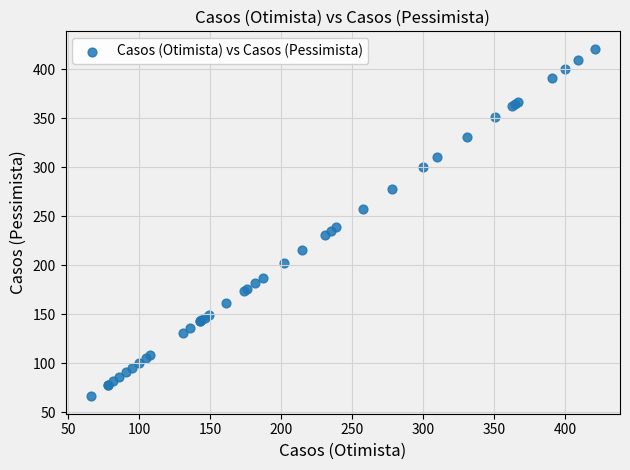

What Y value in the scatter plot is closest to 243?

239.0